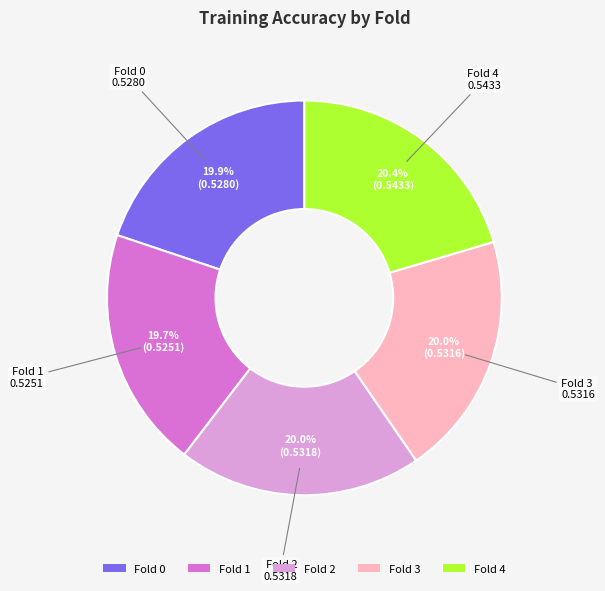

What is the total percentage of Fold 4 and Fold 3?

40.4%